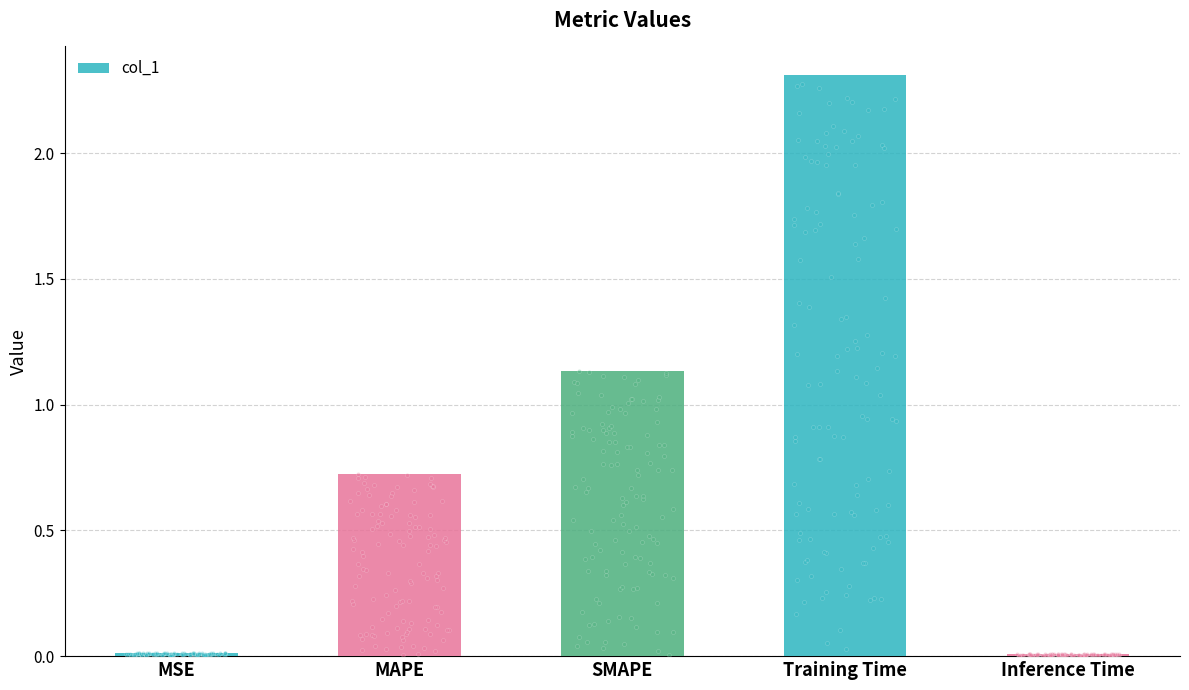

Which has a higher value, MAPE or SMAPE?

SMAPE